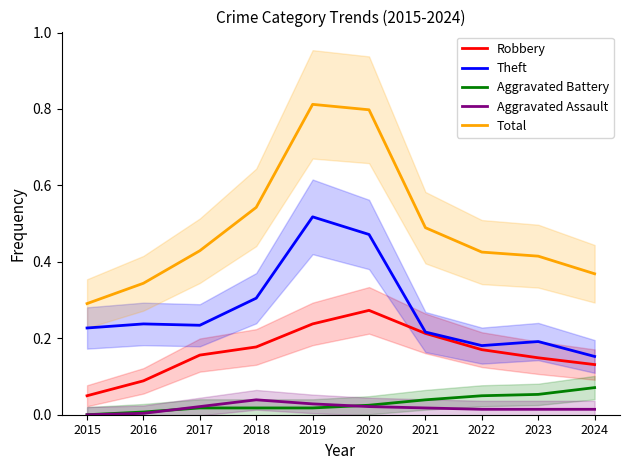

The value of Robbery at 2022 is 0.2. True or false?

True